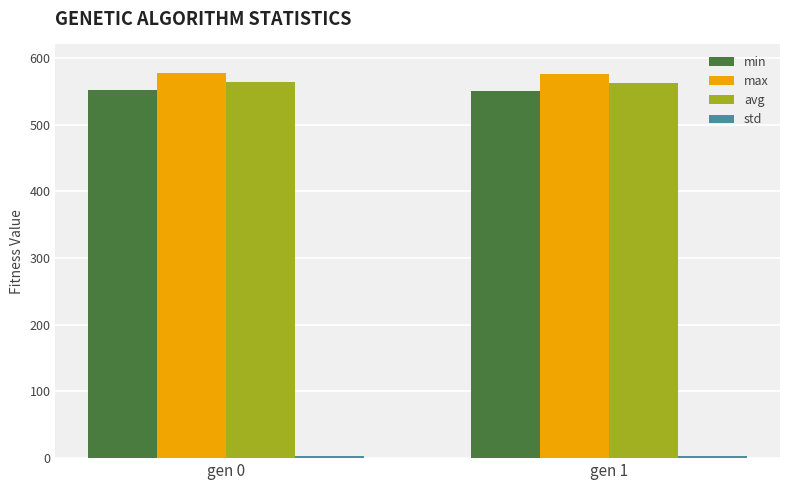

What is the value of the max bar at the 1st from the left?

576.7